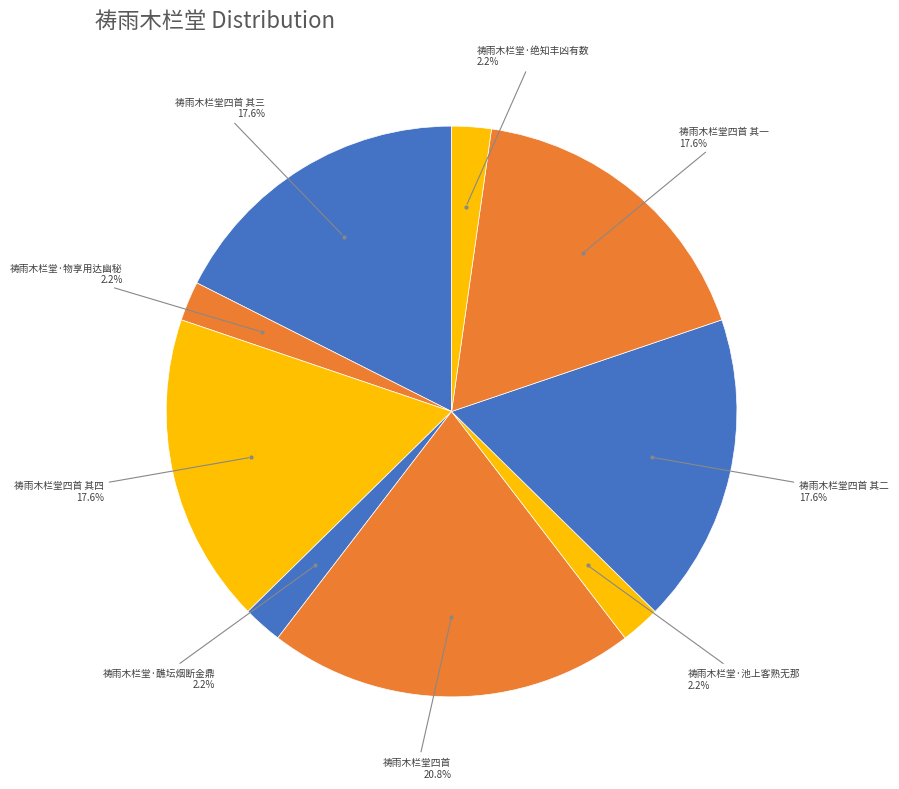

Is there a majority slice in this chart?

No